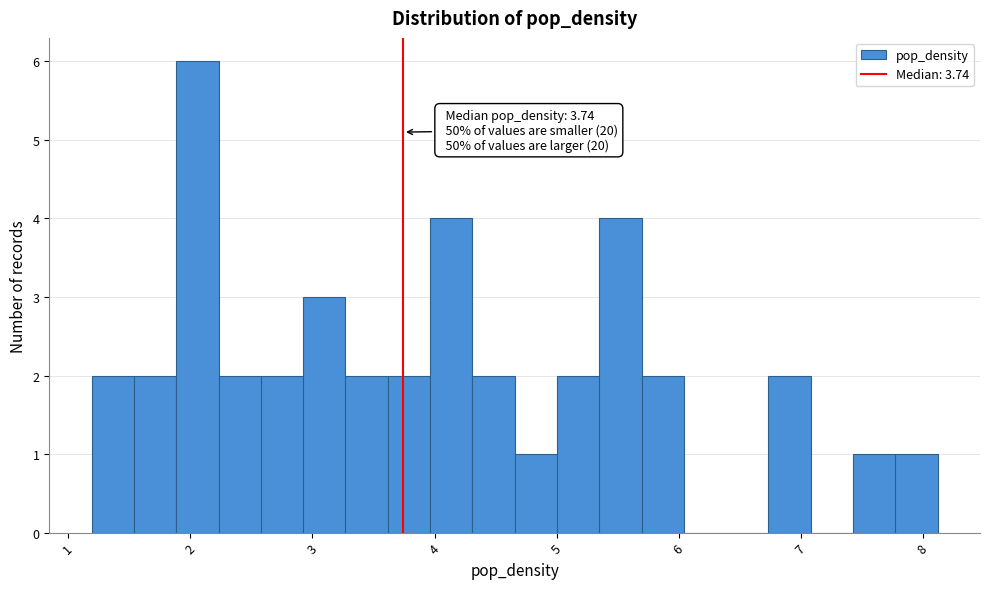

Around what value on the x-axis is the tallest bar? Give the approximate position of its centre, as read against the axis.

2.1